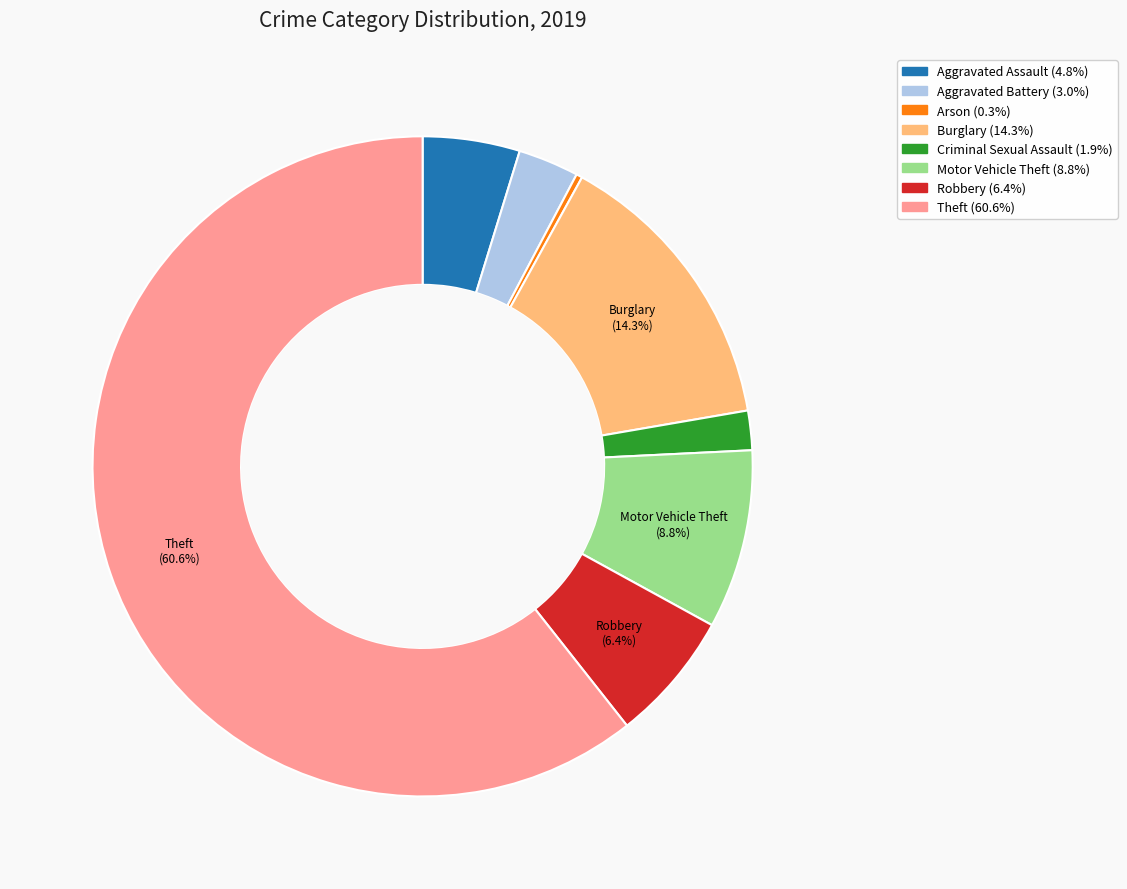

Is there a majority slice in this chart?

Yes